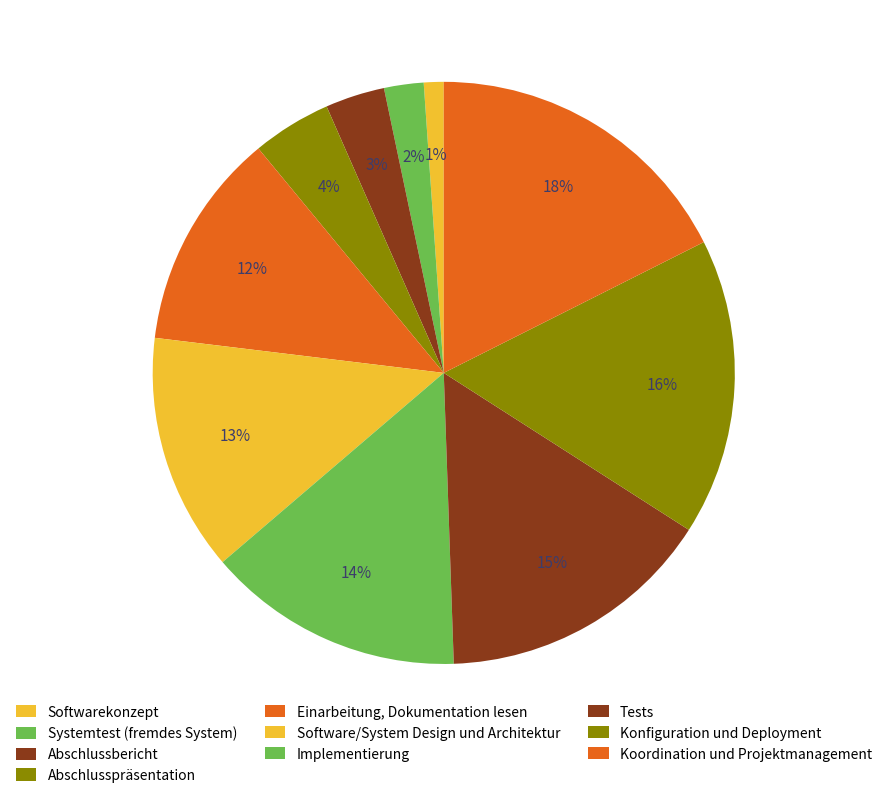

What is the largest slice in the pie chart?

Koordination und Projektmanagement